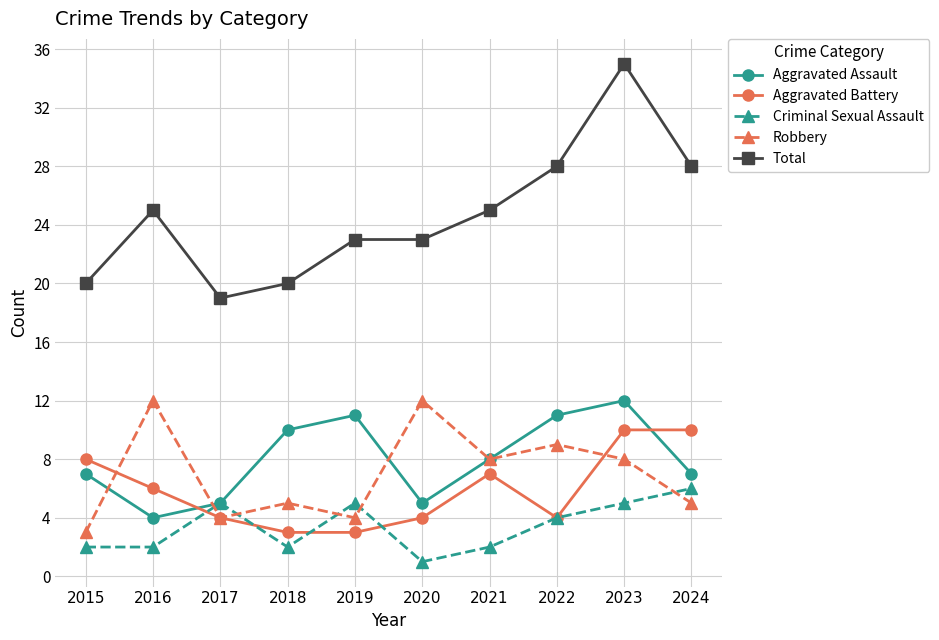

What is the greatest value displayed?

35